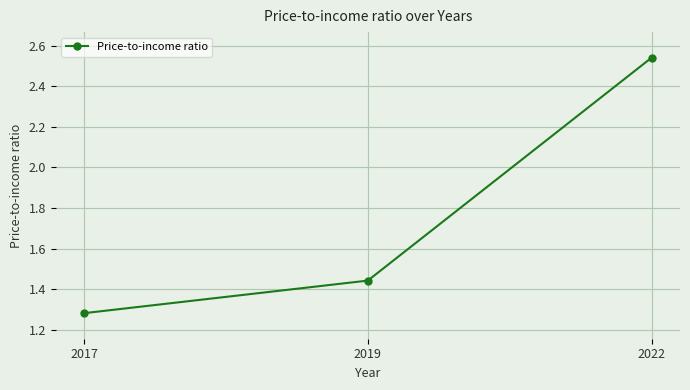

What is the ratio of the value at 2019 to the value at 2017?

1.1